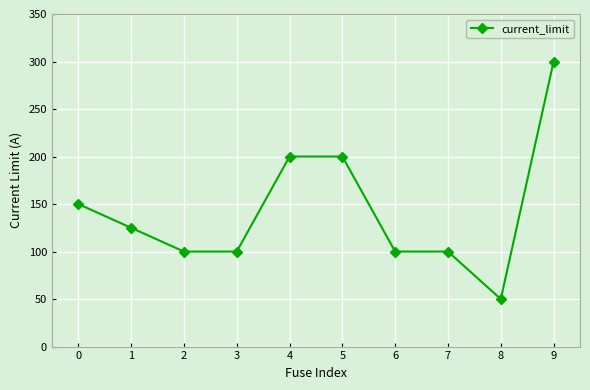

At which category does the chart reach its peak across all series?

9